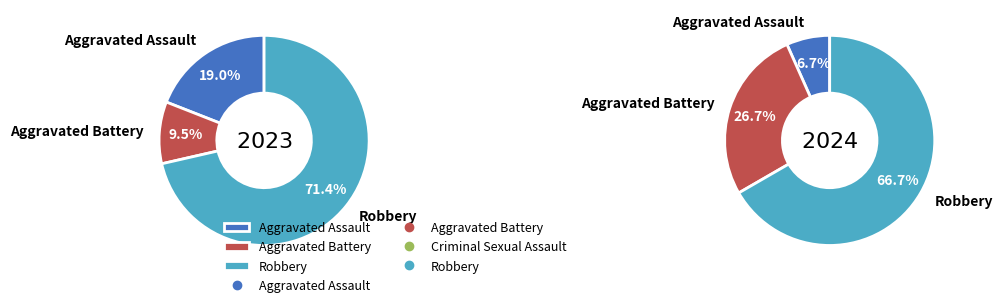

To the nearest percent, what is the average slice percentage?

25%